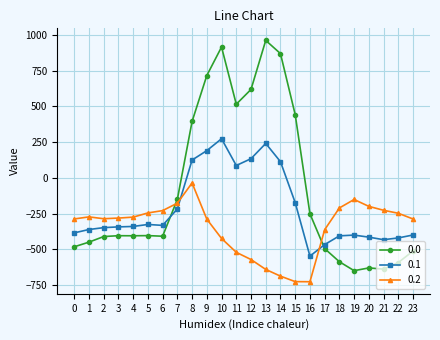

At which category is the sum across all series the highest?

10